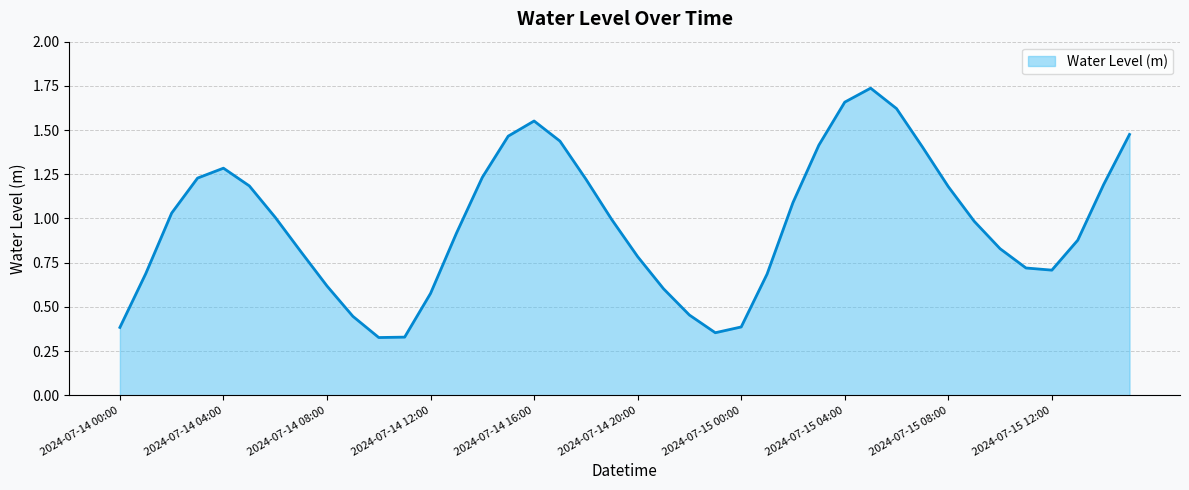

At which category does the chart reach its minimum across all series?

2024-07-14 10:00